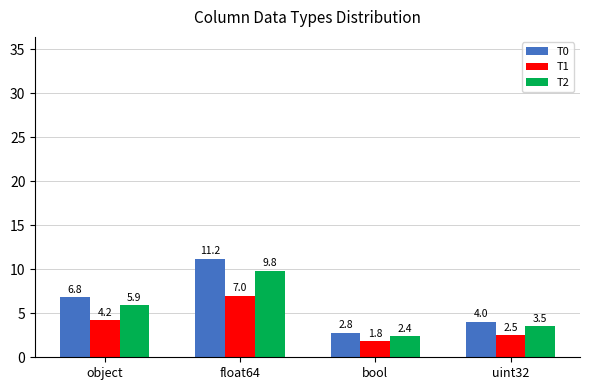

What is the value of the T1 bar at the 1st from the left?

4.2